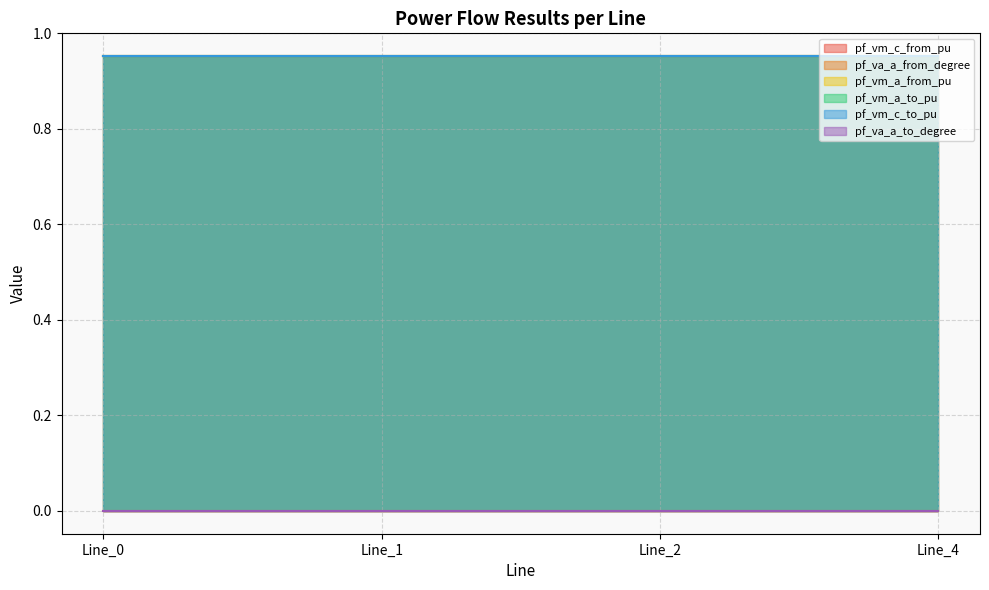

Is it true that pf_va_a_from_degree equals 0.0 at Line_0?

True